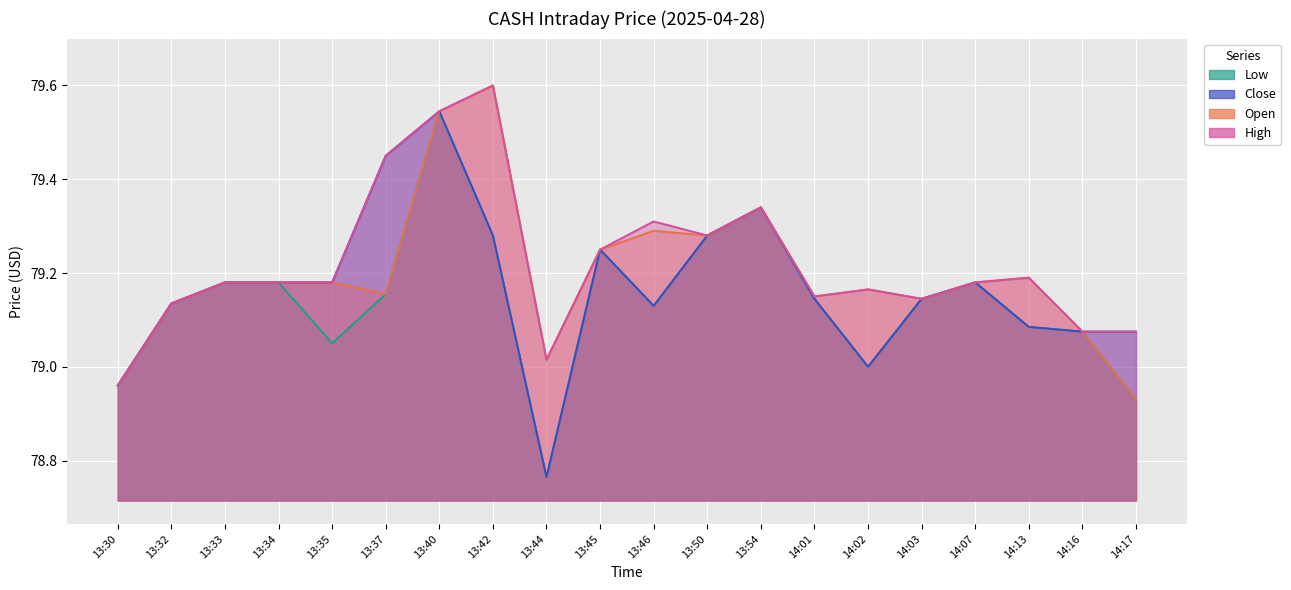

True or false: High and Close cross at least once.

False